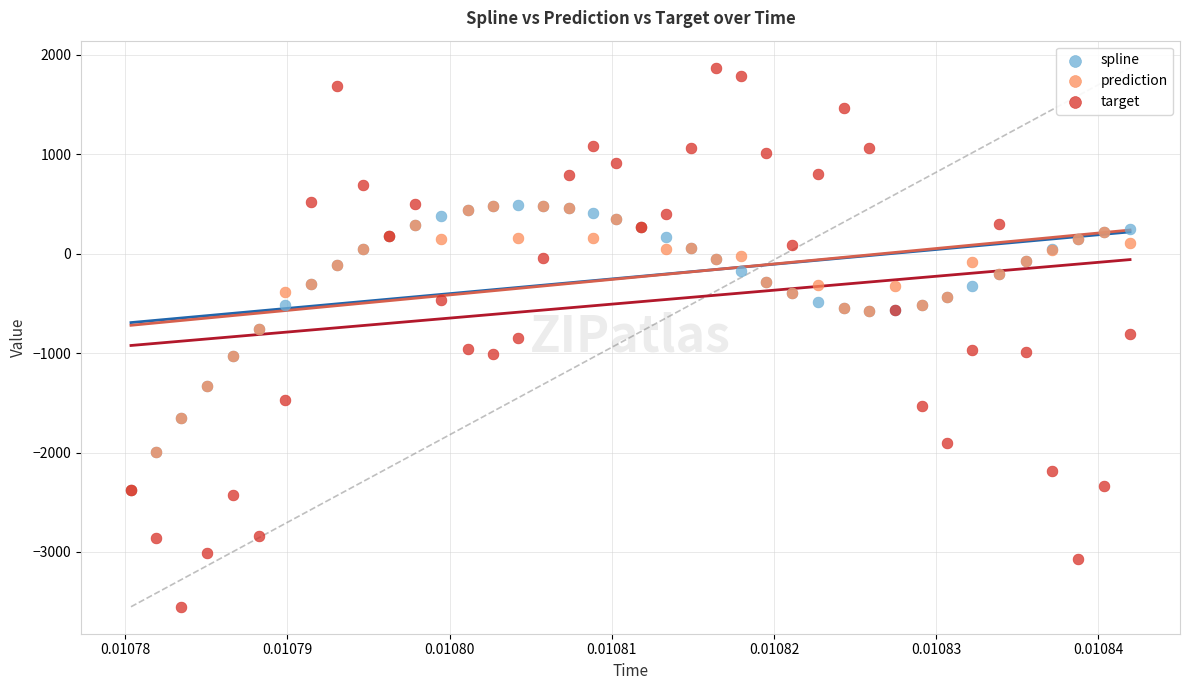

What are all the series names shown in the legend?

spline, prediction, target